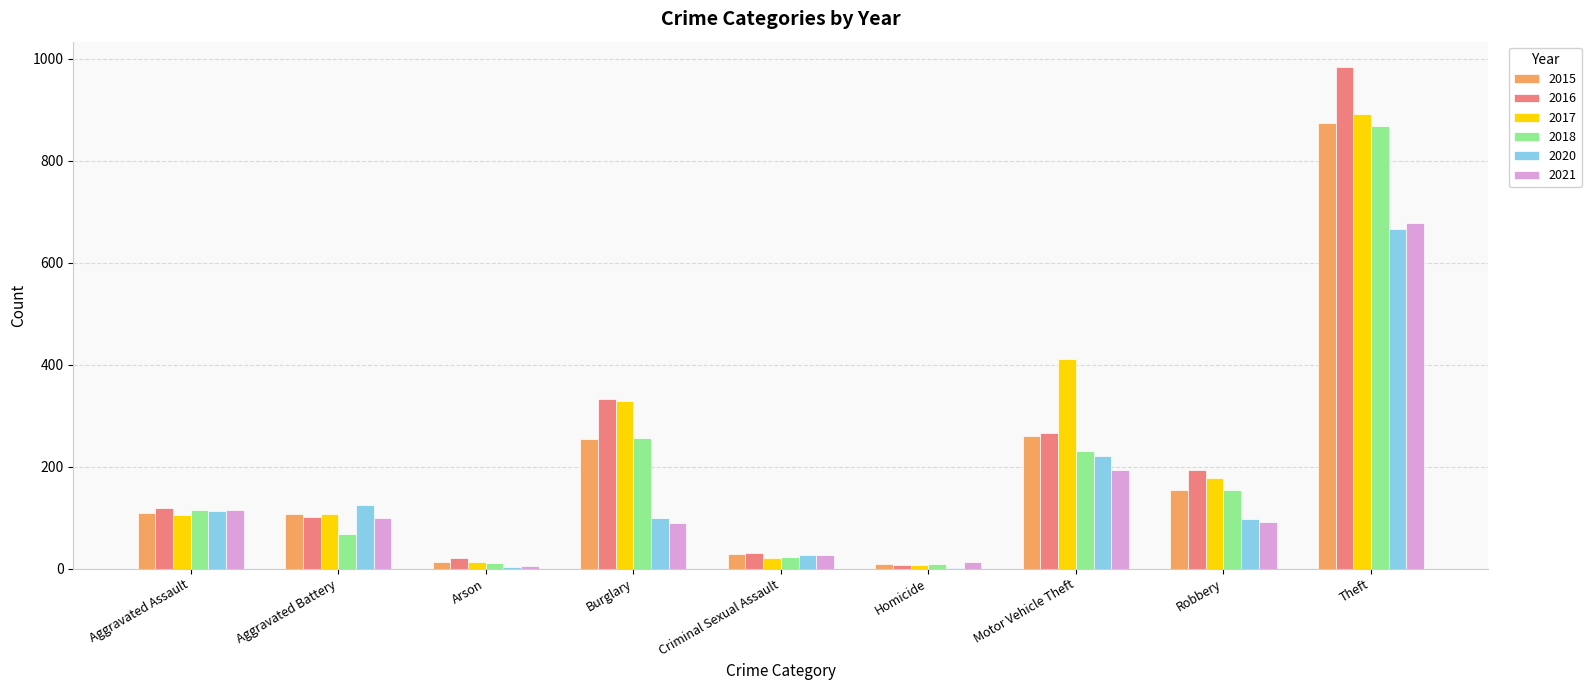

Count the number of data series in this chart.

6